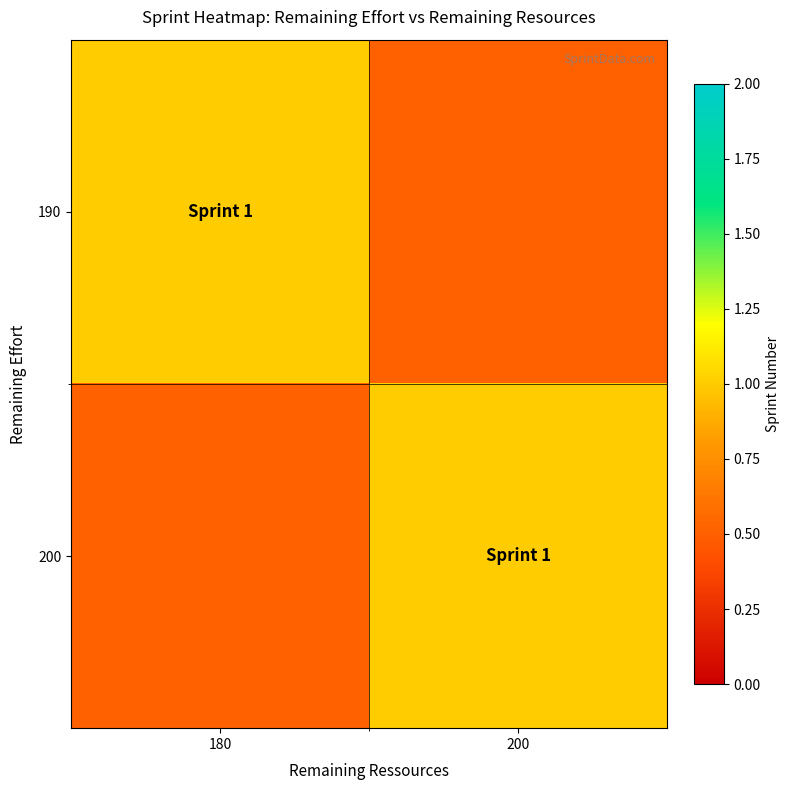

Reading left to right, list all the values displayed in this chart.

190: 180=1.0	200=0.5
200: 180=0.5	200=1.0